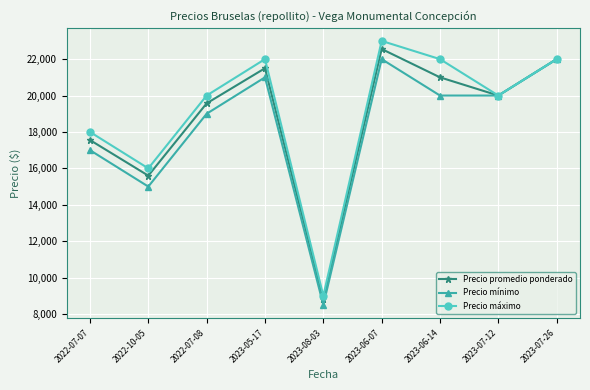

Reading left to right, list all the values displayed in this chart.

Precio promedio ponderado: 2022-07-07=17556	2022-10-05=15600	2022-07-08=19571	2023-05-17=21500	2023-08-03=8800	2023-06-07=22556	2023-06-14=21000	2023-07-12=20000	2023-07-26=22000
Precio mínimo: 2022-07-07=17000	2022-10-05=15000	2022-07-08=19000	2023-05-17=21000	2023-08-03=8500	2023-06-07=22000	2023-06-14=20000	2023-07-12=20000	2023-07-26=22000
Precio máximo: 2022-07-07=18000	2022-10-05=16000	2022-07-08=20000	2023-05-17=22000	2023-08-03=9000	2023-06-07=23000	2023-06-14=22000	2023-07-12=20000	2023-07-26=22000